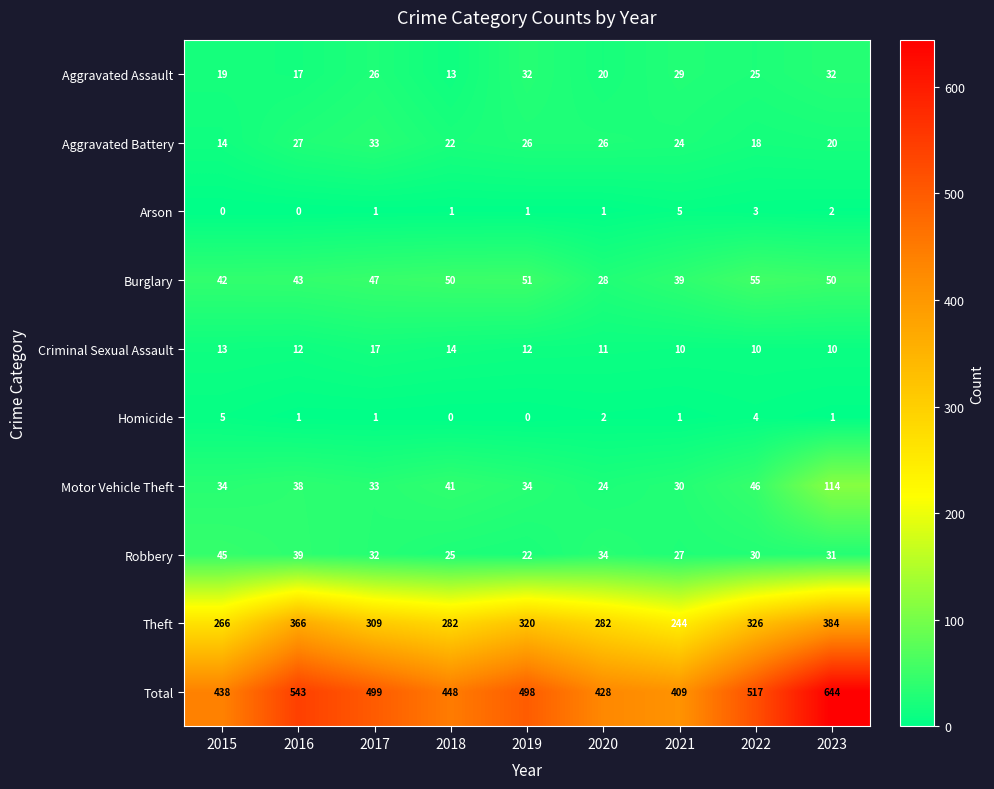

Where is Arson nearest to the value 2?

2023